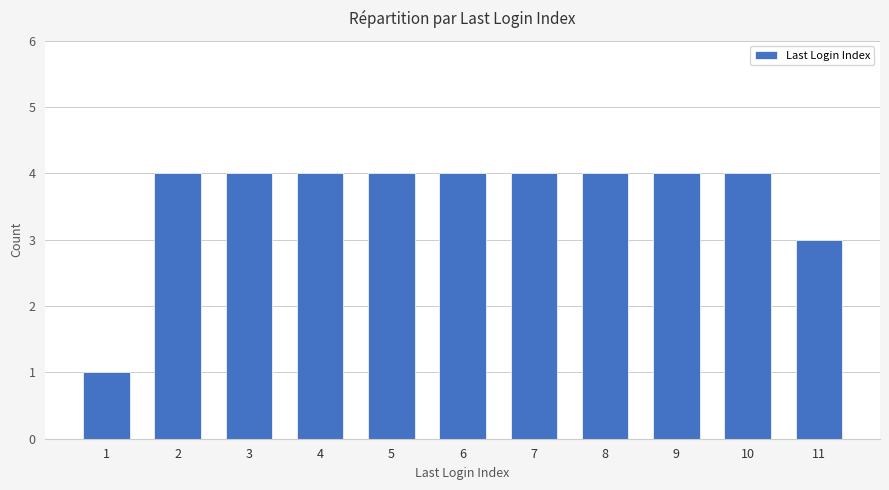

What is the ratio of the value at 2 to the value at 1?

4.0